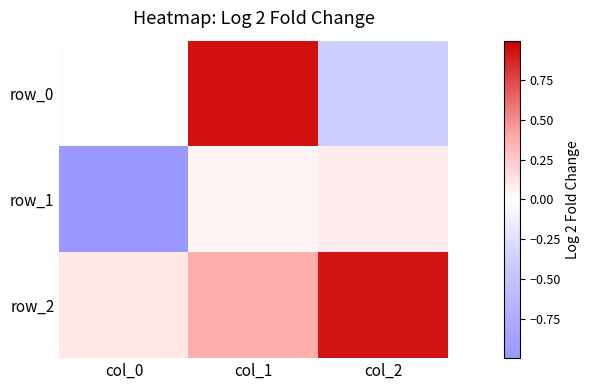

Which series changed the most between col_1 and col_2?

row_0